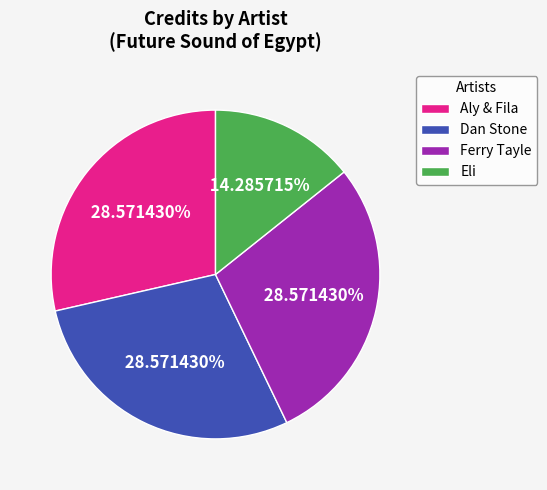

Between Ferry Tayle and Eli, which is larger?

Ferry Tayle